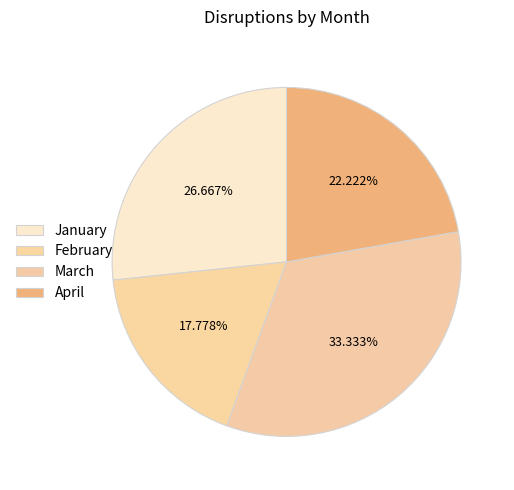

What portion of the pie excludes February?

82.2%